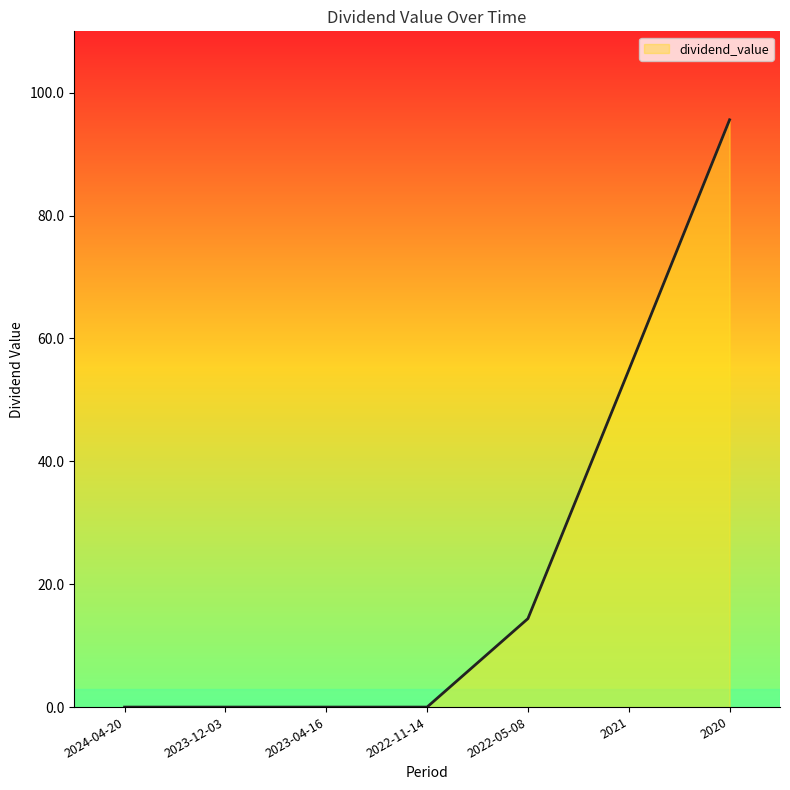

Reading left to right, extract all data points from this chart.

2024-04-20=0.0	2023-12-03=0.0	2023-04-16=0.0	2022-11-14=0.0	2022-05-08=14.4	2021=54.8	2020=95.6